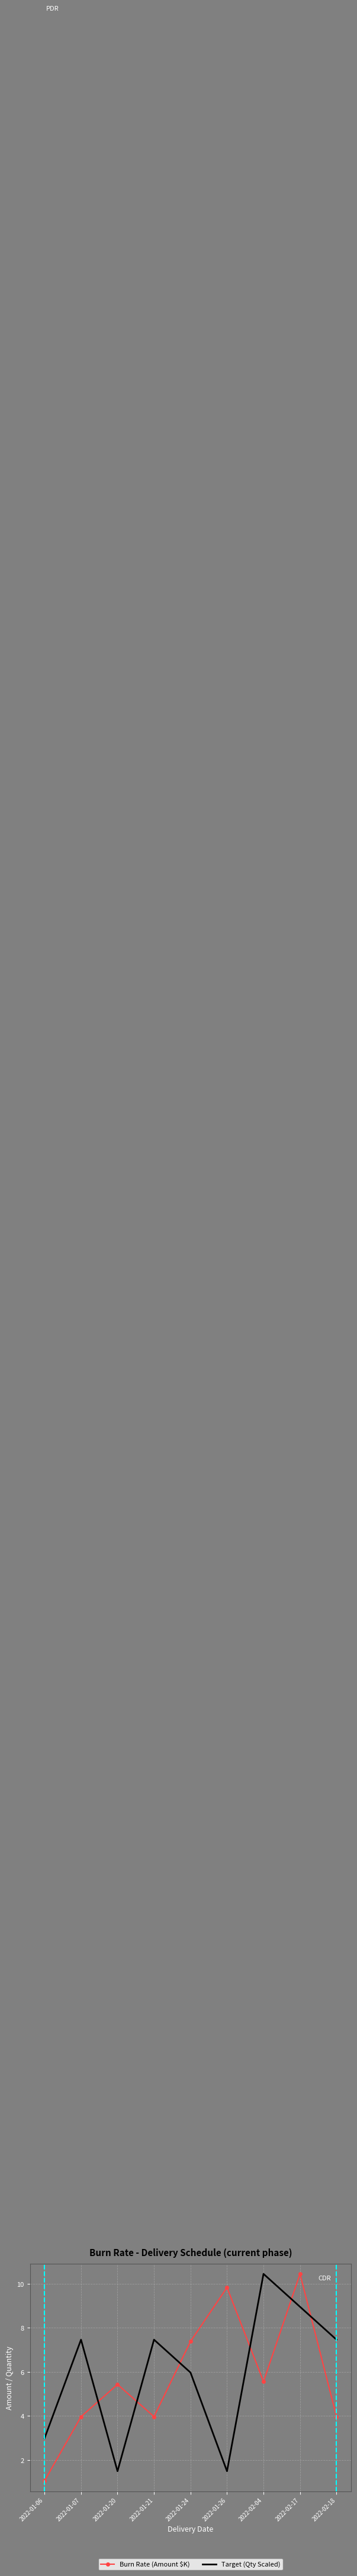

At 2022-01-21, list the series in order from smallest to largest.

Burn Rate (Amount $K), Target (Qty Scaled)